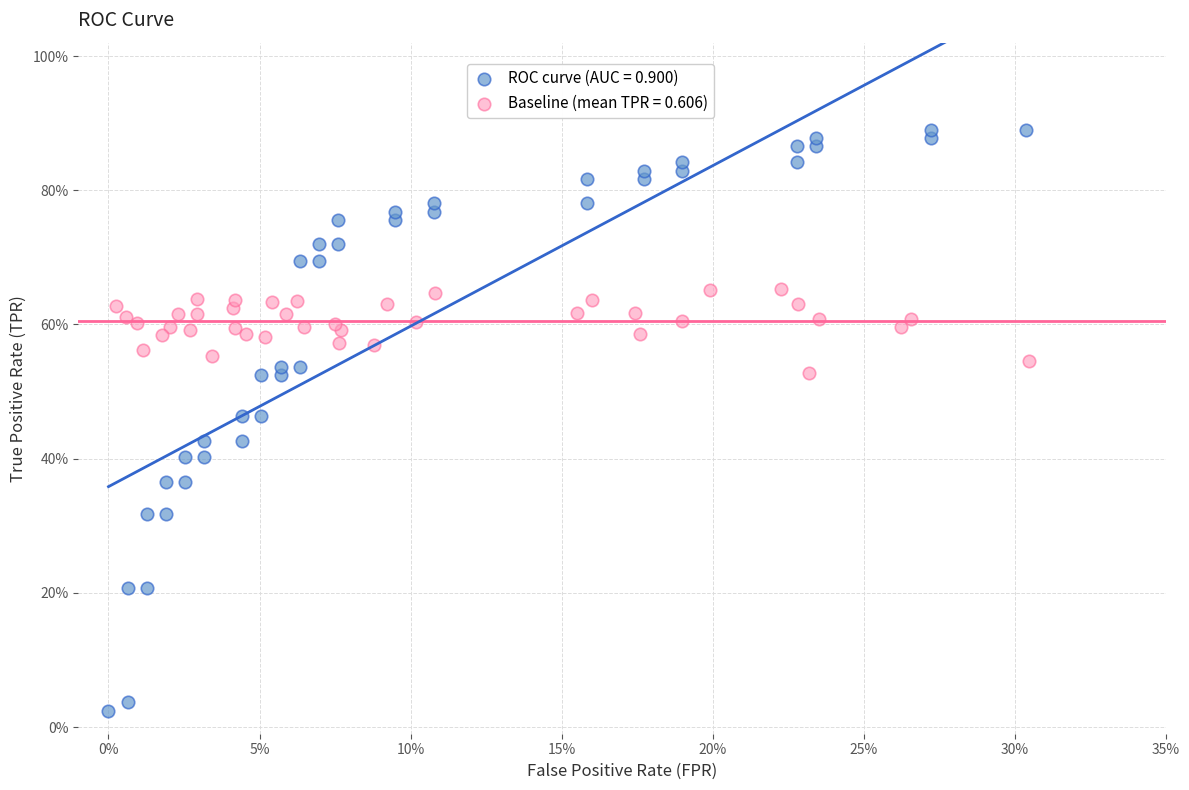

What are all the series names shown in the legend?

ROC curve (AUC = 0.900), Baseline (mean TPR = 0.606)